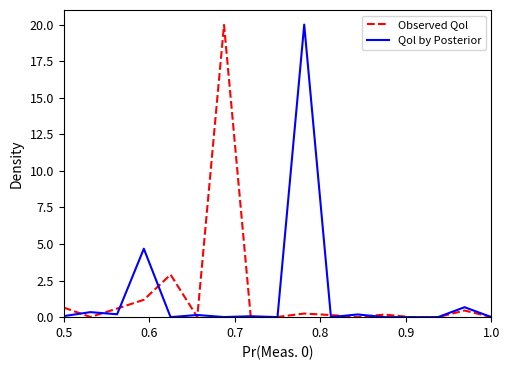

What is the maximum value for Observed Qol?

20.0